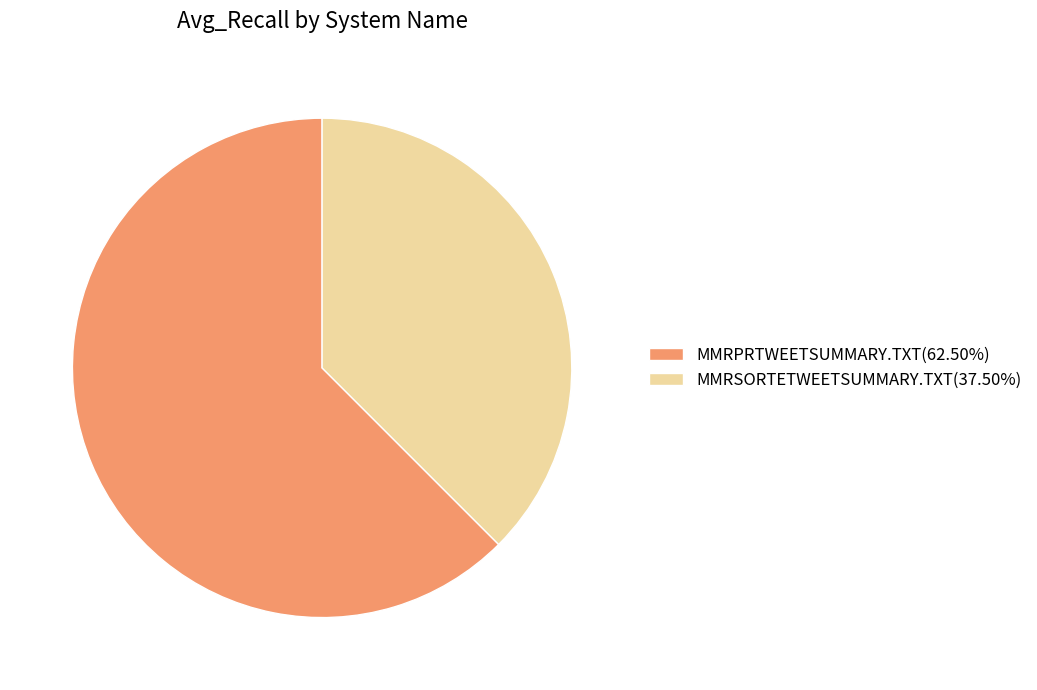

Does MMRPRTWEETSUMMARY.TXT(62.50%) account for over 50% of the chart?

Yes